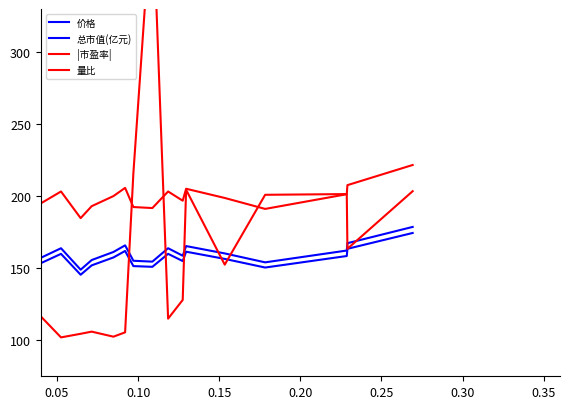

Rank the series by their maximum value, from lowest to highest.

价格, 总市值(亿元), |市盈率|, 量比